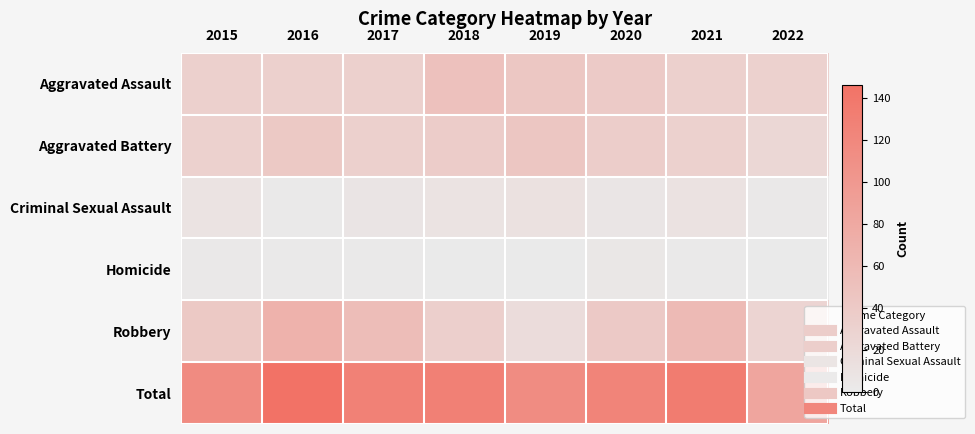

Which has a higher value, 2017 or 2020?

2020